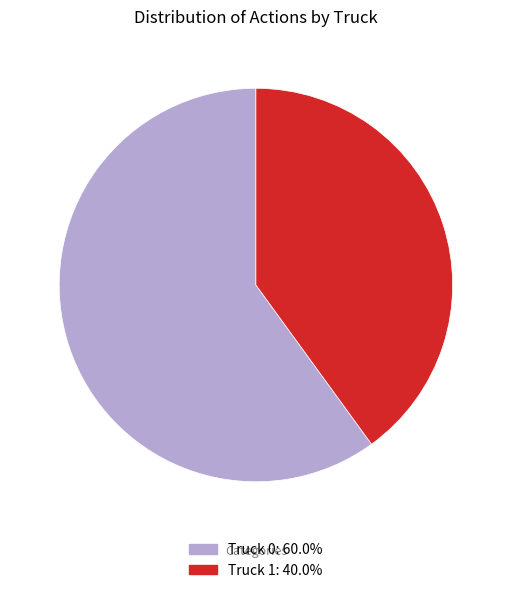

What is the ratio of the value at Truck 1: 40.0% to the value at Truck 0: 60.0%?

0.7